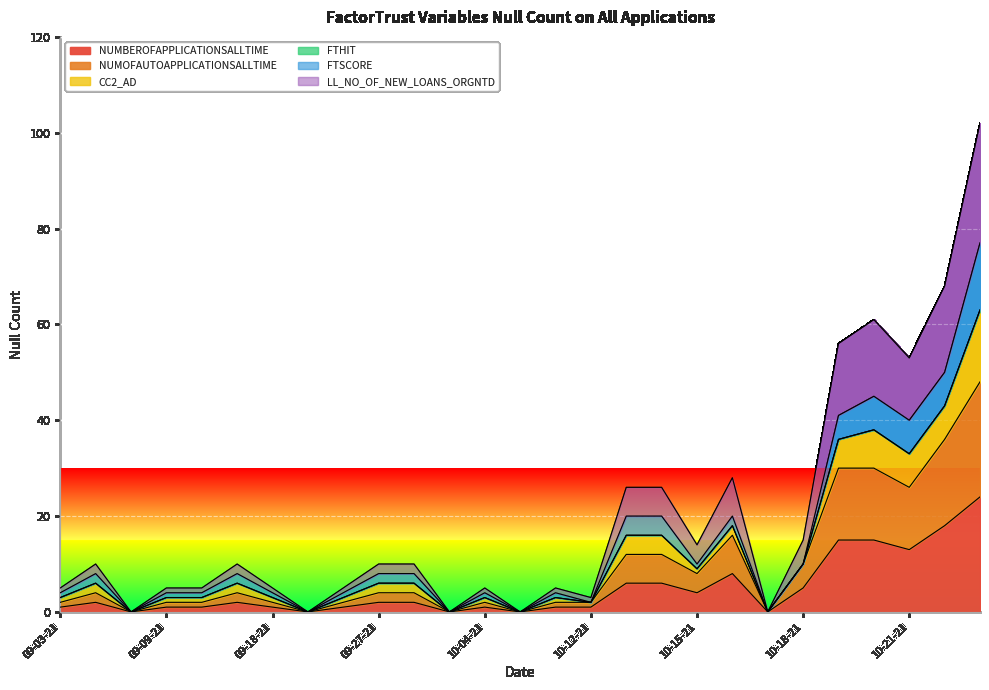

What is the difference between the highest and lowest values at 10-14-21?

10